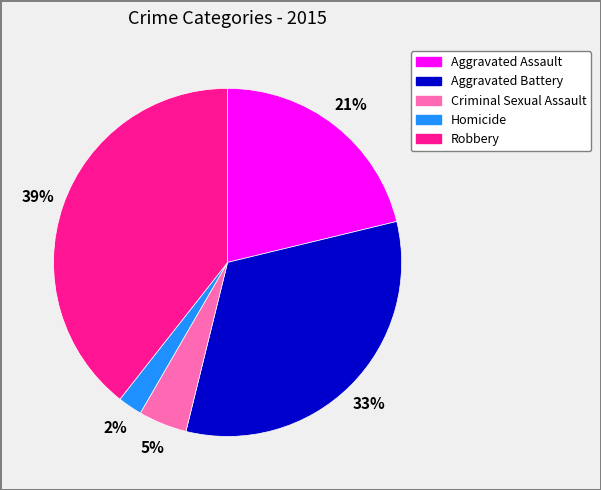

The Aggravated Assault slice represents 7% of the pie. True or false?

False